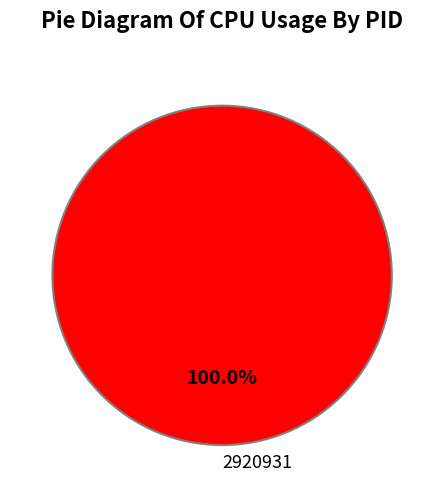

Count the number of slices in the pie.

1